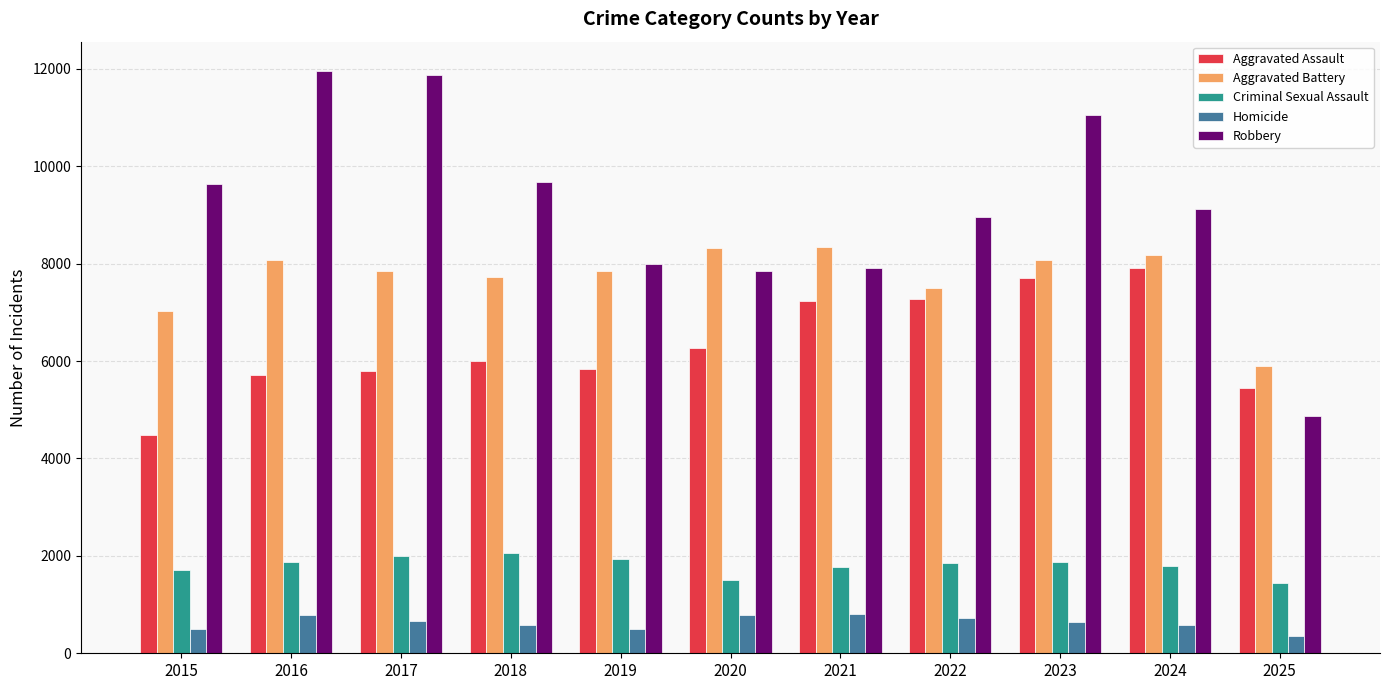

What is the highest value of the Criminal Sexual Assault series?

2058